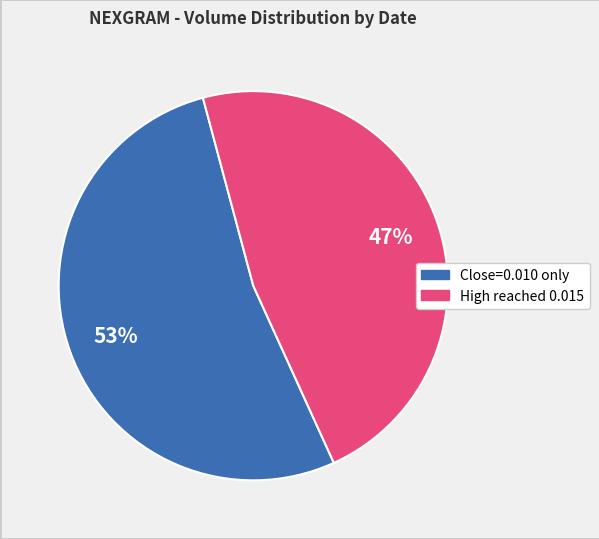

To the nearest percent, what is the average slice percentage?

50%